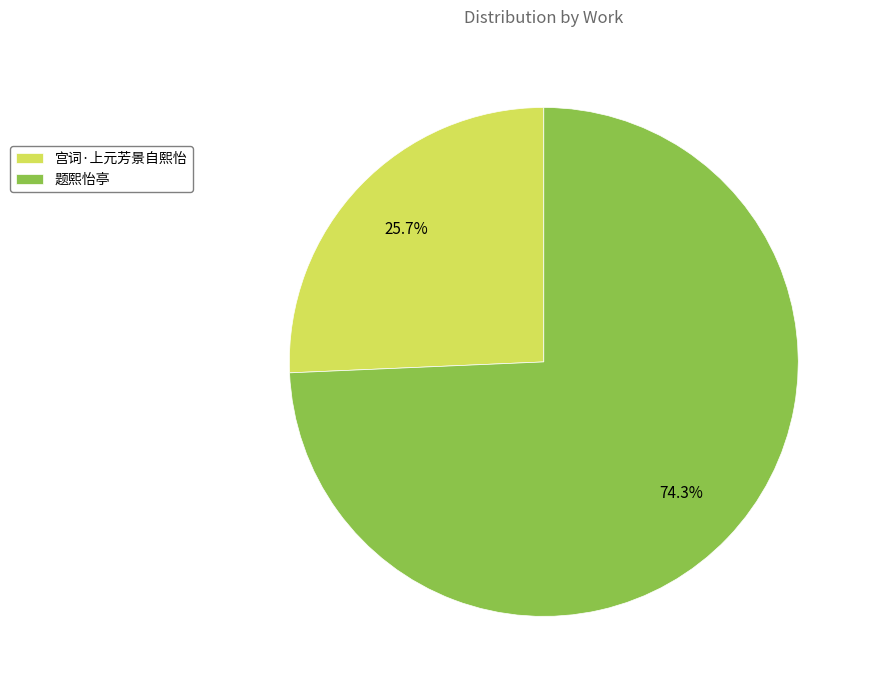

The 题熙怡亭 slice represents 74% of the pie. True or false?

True